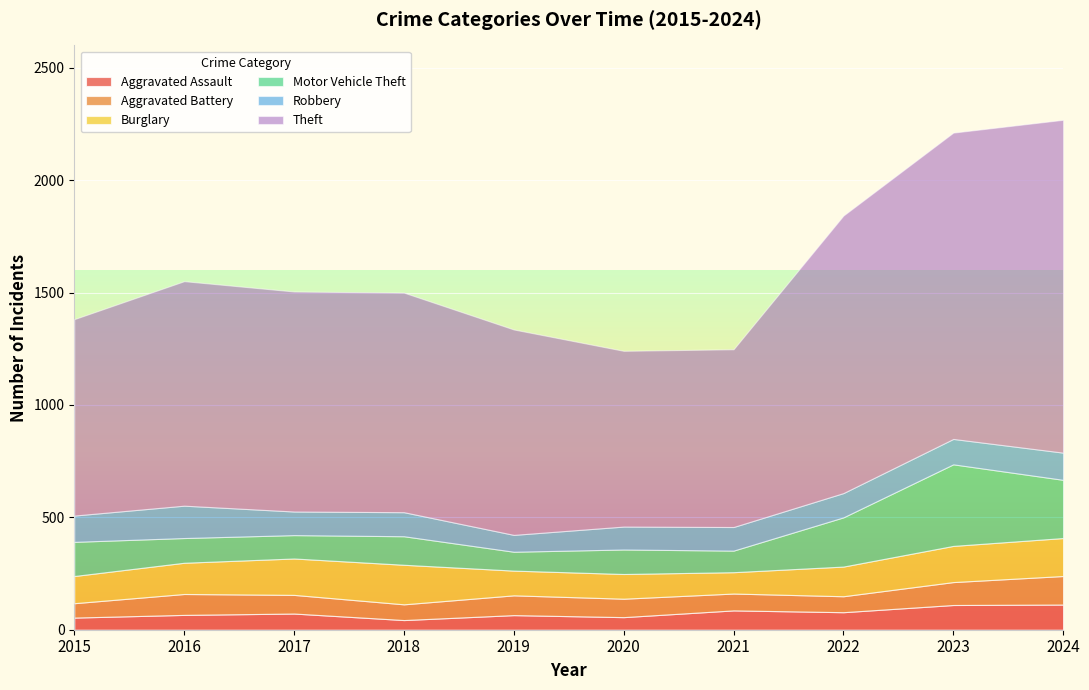

Reading right to left, extract all data points from this chart.

Aggravated Assault: 2024=112	2023=110	2022=78	2021=86	2020=56	2019=65	2018=43	2017=72	2016=66	2015=54
Aggravated Battery: 2024=127	2023=102	2022=71	2021=75	2020=82	2019=88	2018=70	2017=83	2016=93	2015=64
Burglary: 2024=169	2023=161	2022=132	2021=95	2020=110	2019=110	2018=176	2017=162	2016=139	2015=121
Motor Vehicle Theft: 2024=259	2023=363	2022=219	2021=96	2020=109	2019=84	2018=127	2017=104	2016=110	2015=152
Robbery: 2024=121	2023=113	2022=108	2021=105	2020=102	2019=75	2018=107	2017=105	2016=144	2015=117
Theft: 2024=1481	2023=1363	2022=1235	2021=791	2020=782	2019=914	2018=977	2017=979	2016=999	2015=874